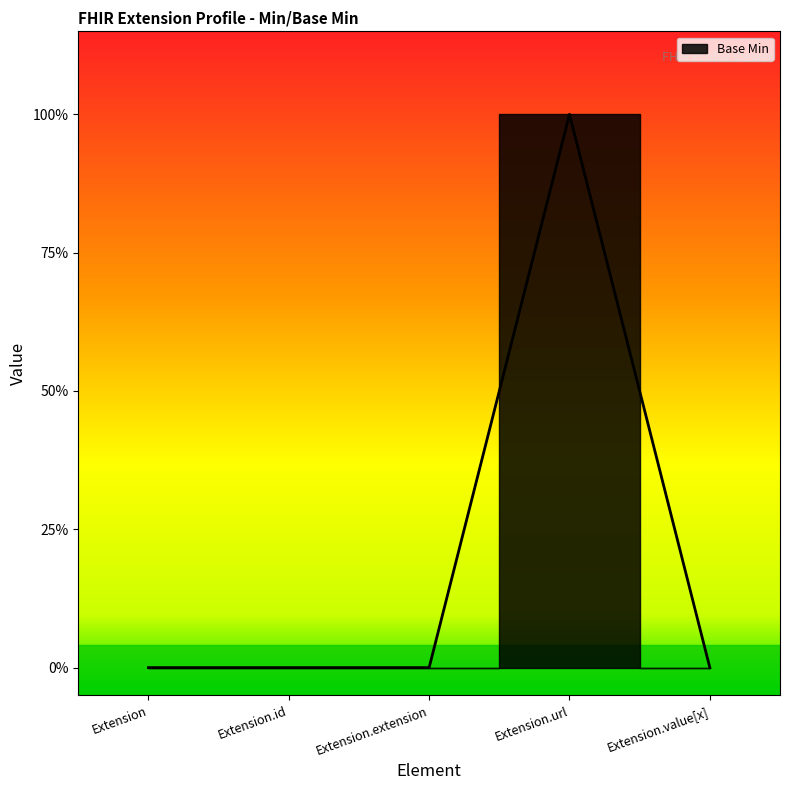

Does the chart have visible grid lines?

No